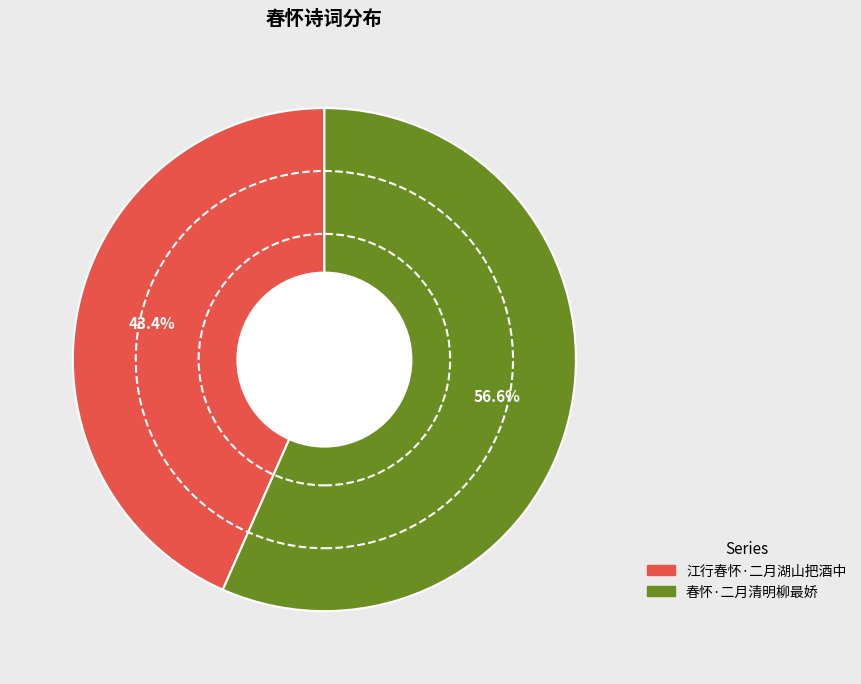

What is the largest slice in the pie chart?

春怀·二月清明柳最娇